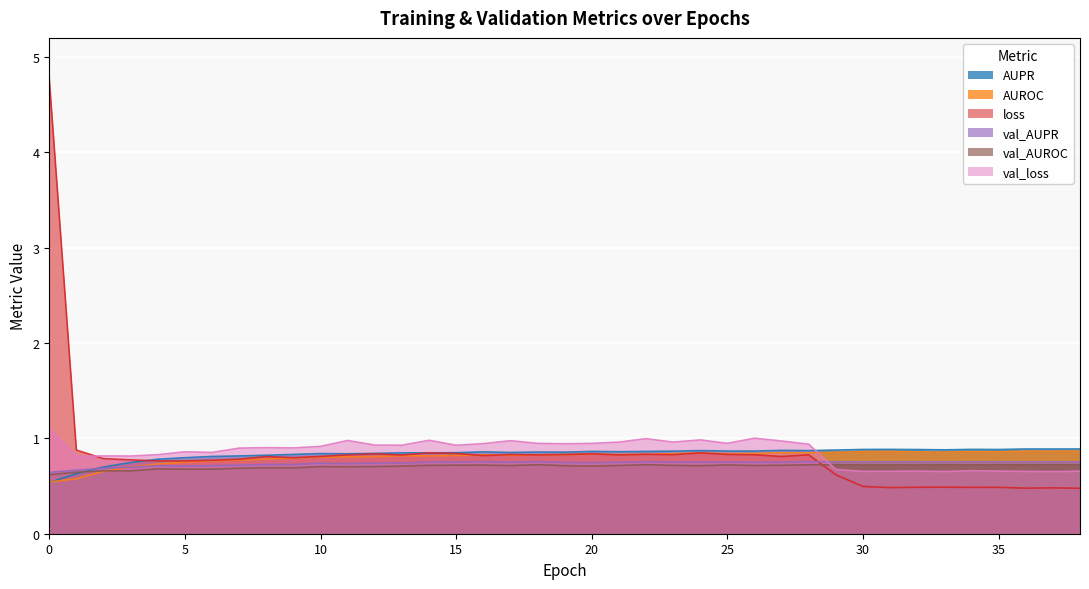

Which category has the lowest value across all series?

38